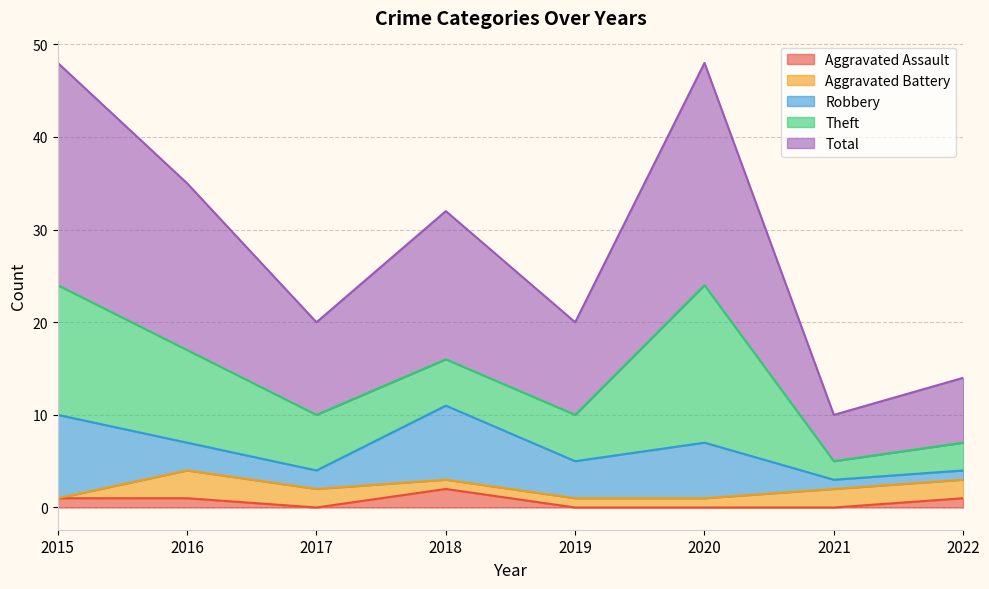

True or false: Aggravated Assault and Theft cross at least once.

False